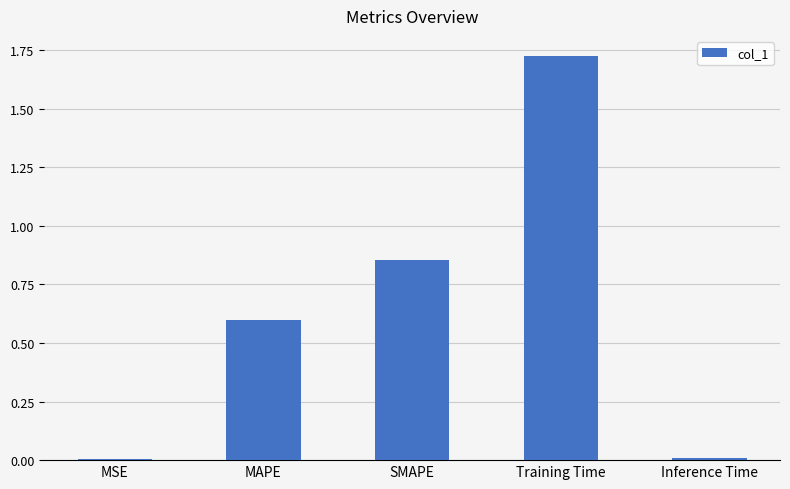

The chart shows a value of 0.9 at MAPE. True or false?

False